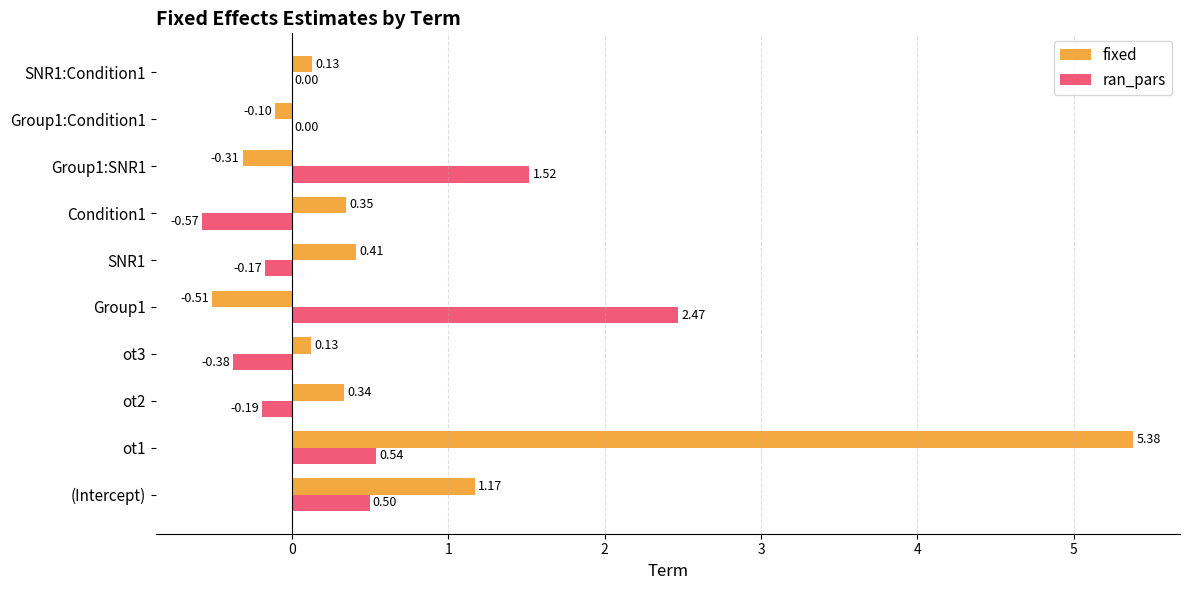

Which series has the widest spread of values?

fixed